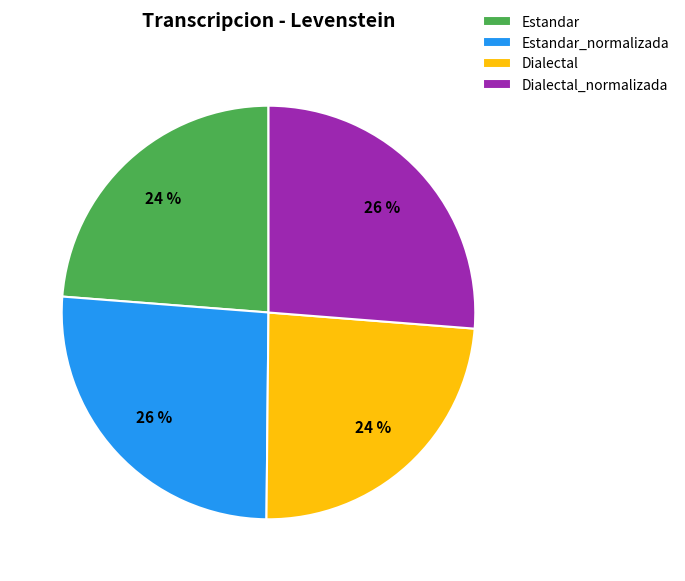

True or false: Estandar accounts for 24% of the total.

True